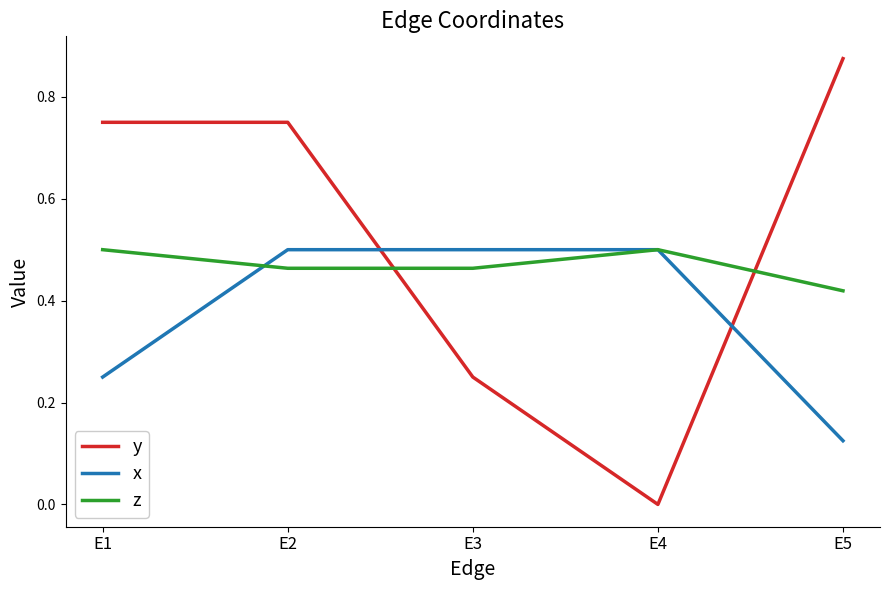

Between E2 and E3, which series saw the biggest shift?

y